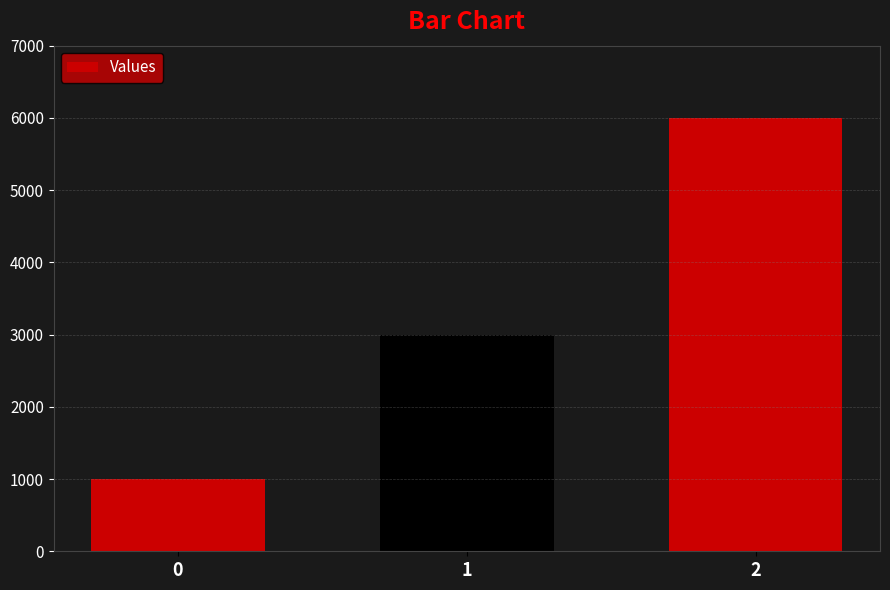

Does the chart contain stacked bars?

No